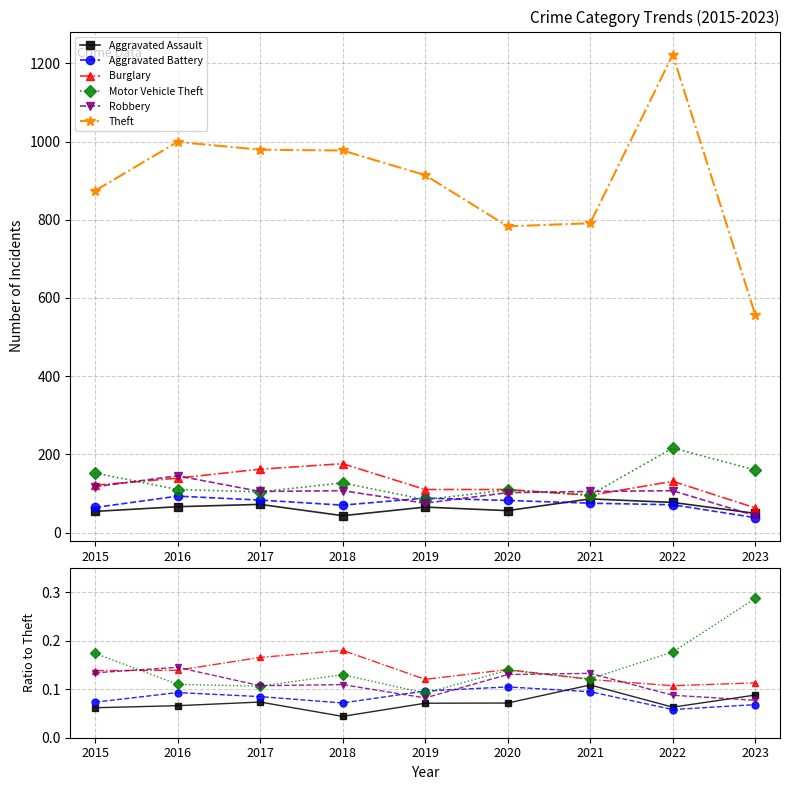

Which category has the highest value across all series?

2022